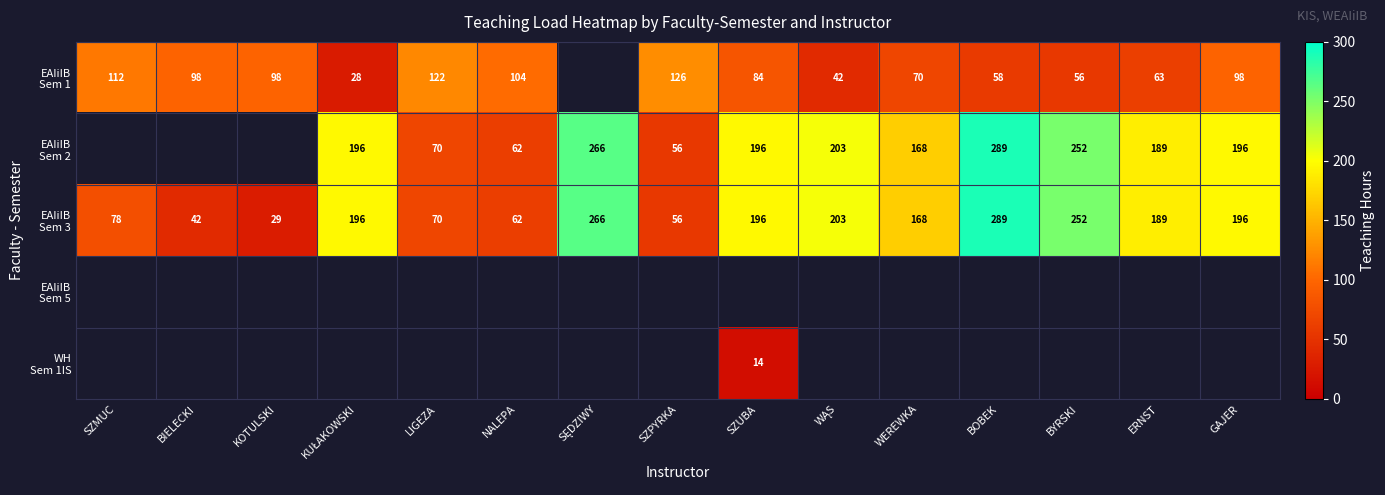

Which series has the largest total across all categories?

EAIiIB Sem 3